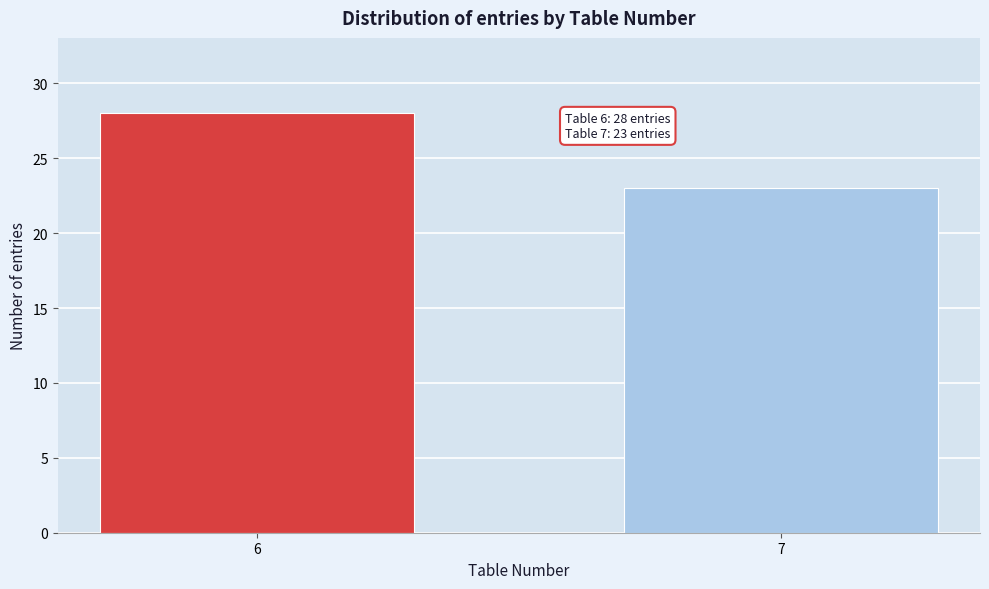

Reading left to right, transcribe all the data shown in this chart.

28	23